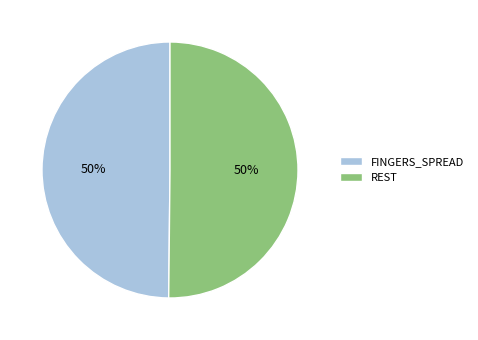

Combined, do FINGERS_SPREAD and REST account for over 50%?

Yes